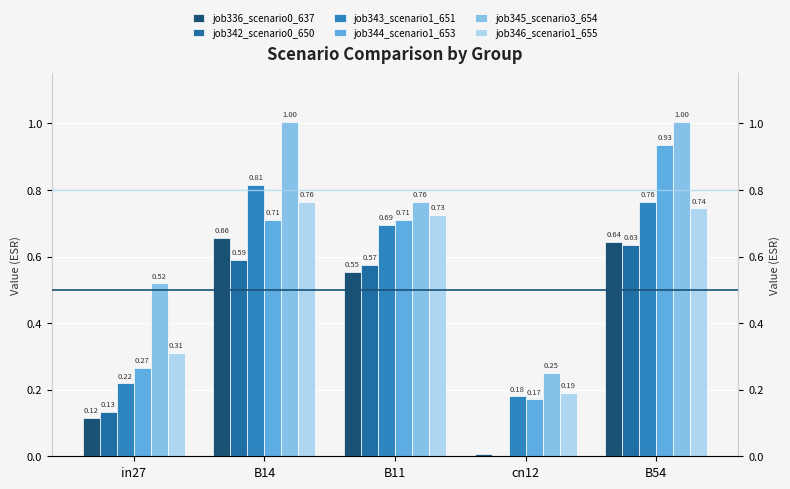

At which category is the sum across all series the highest?

B54